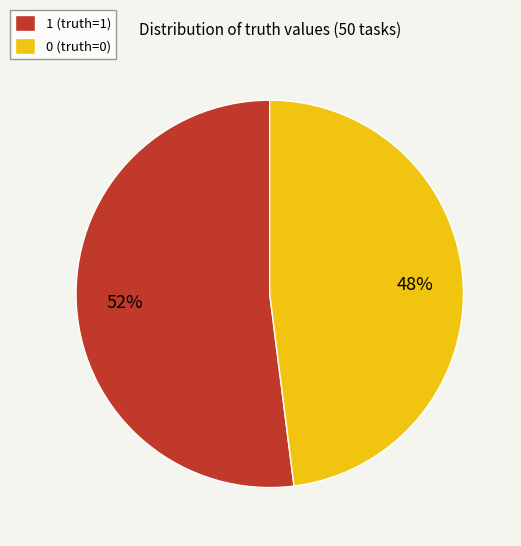

Rank the categories by value from highest to lowest.

1 (truth=1), 0 (truth=0)